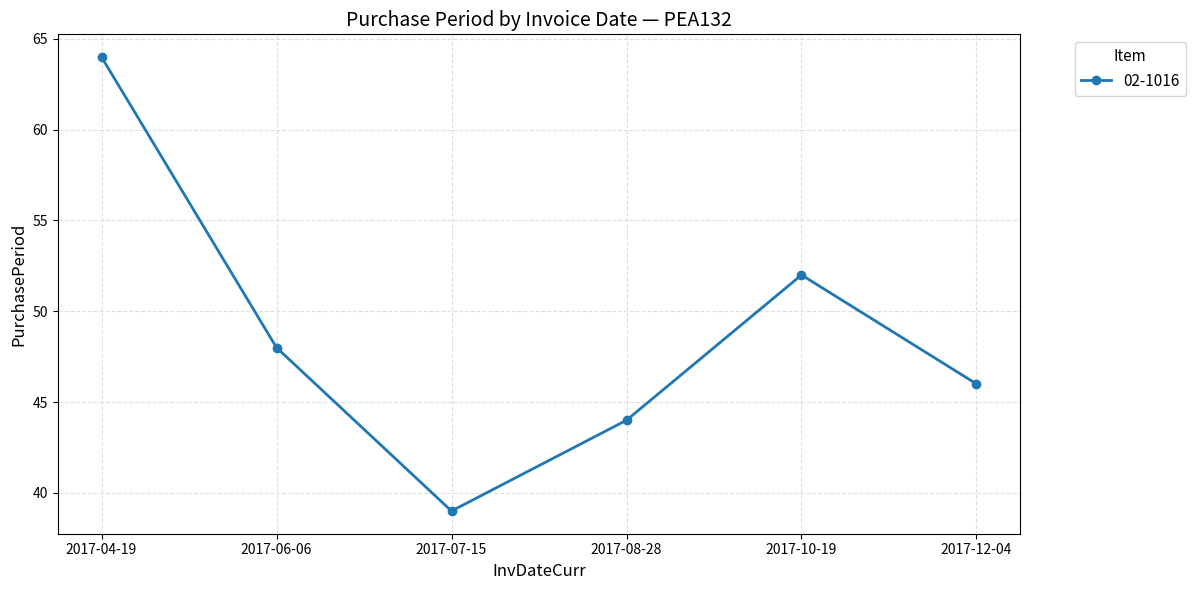

Rank the categories by value from lowest to highest.

2017-07-15, 2017-08-28, 2017-12-04, 2017-06-06, 2017-10-19, 2017-04-19